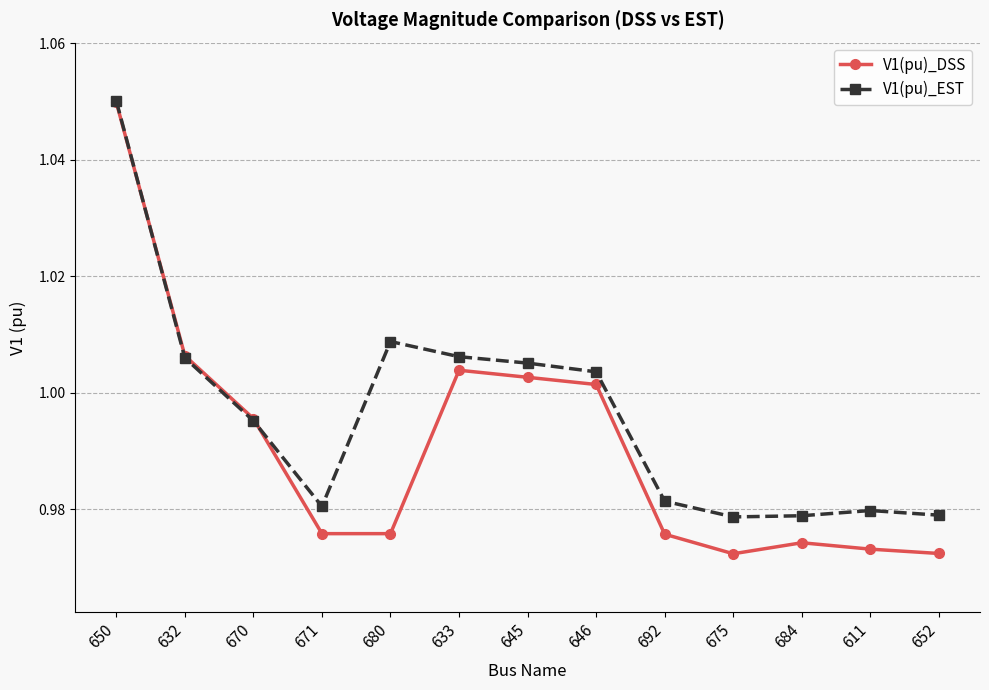

What position from the right is 632?

12